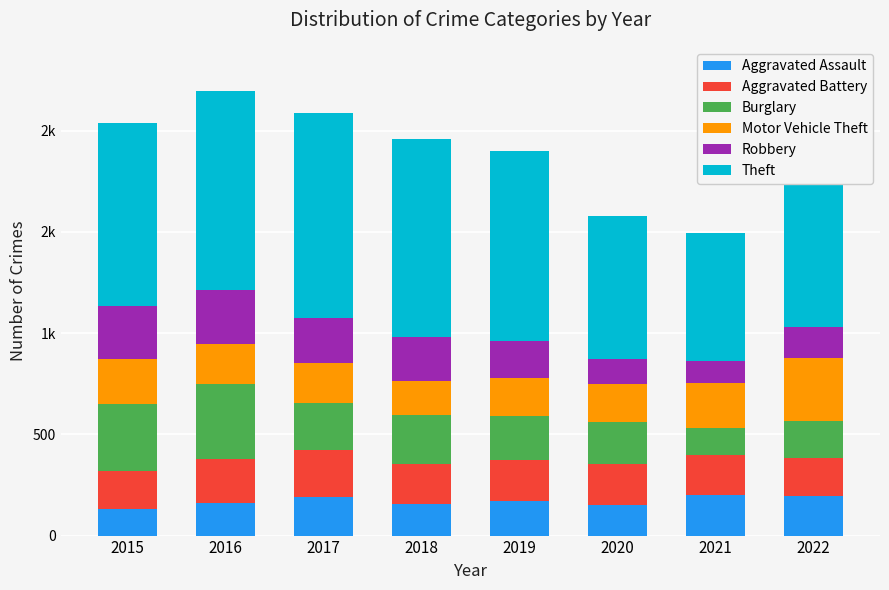

What is the average value of the Theft series?

860